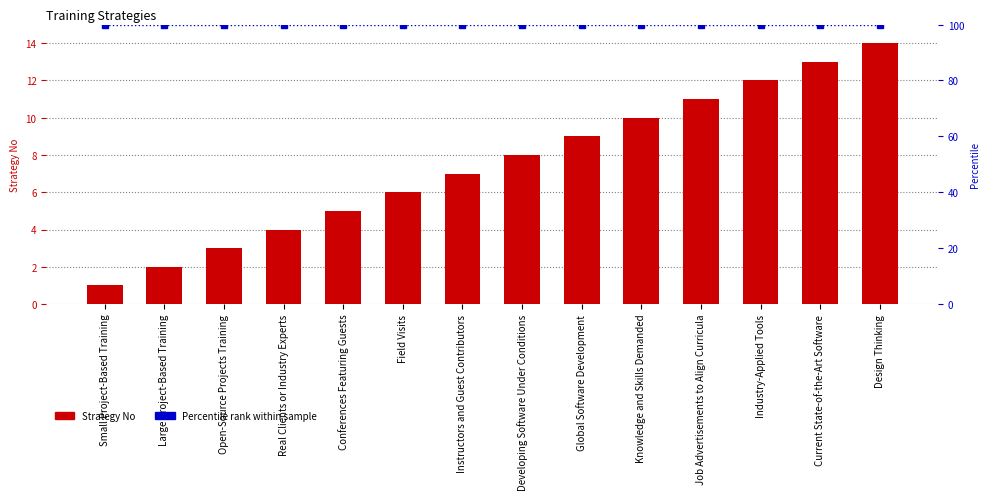

Does the chart contain any negative values?

No